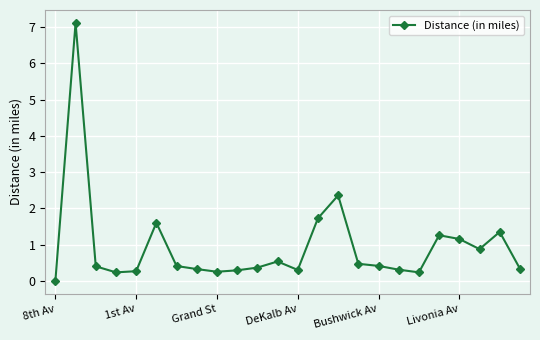

True or false: the data has more than 2 interior local peaks.

True